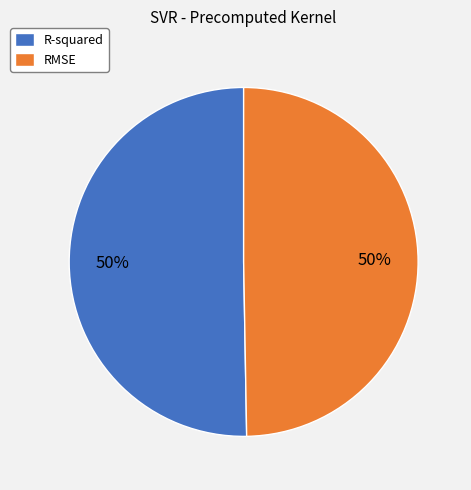

Is the sum of RMSE and R-squared greater than half?

Yes